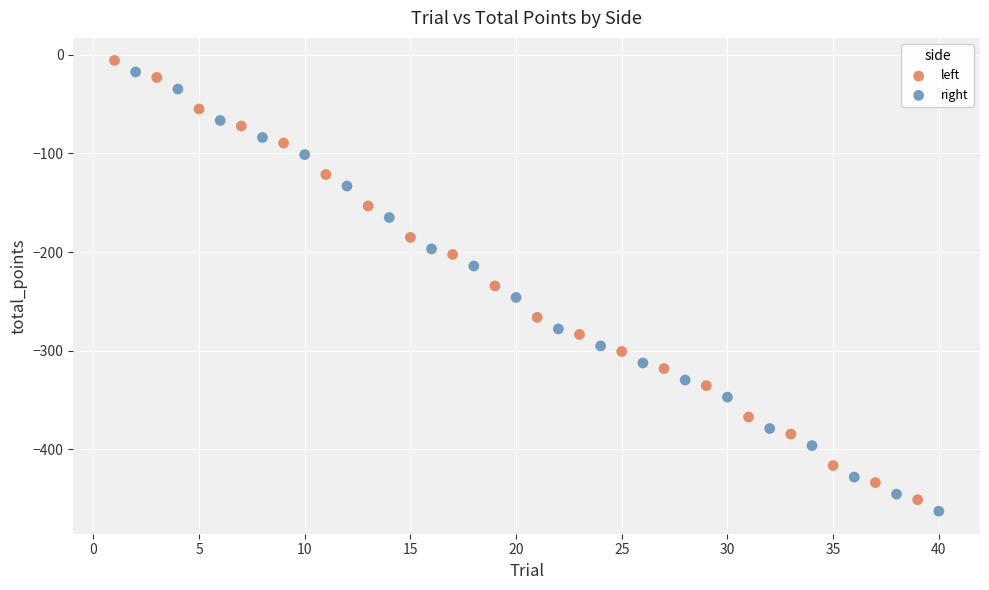

What are all the series names shown in the legend?

left, right